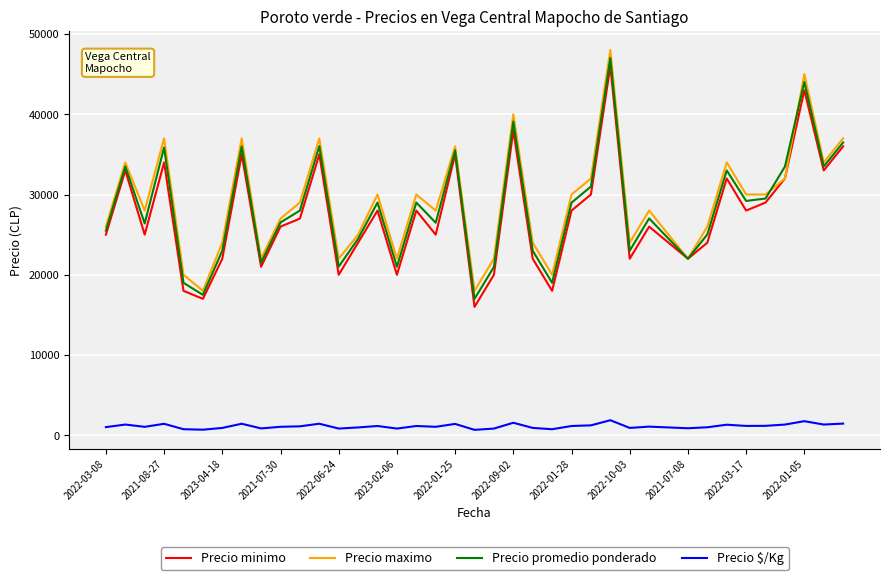

What is the average value of the Precio promedio ponderado series?

28258